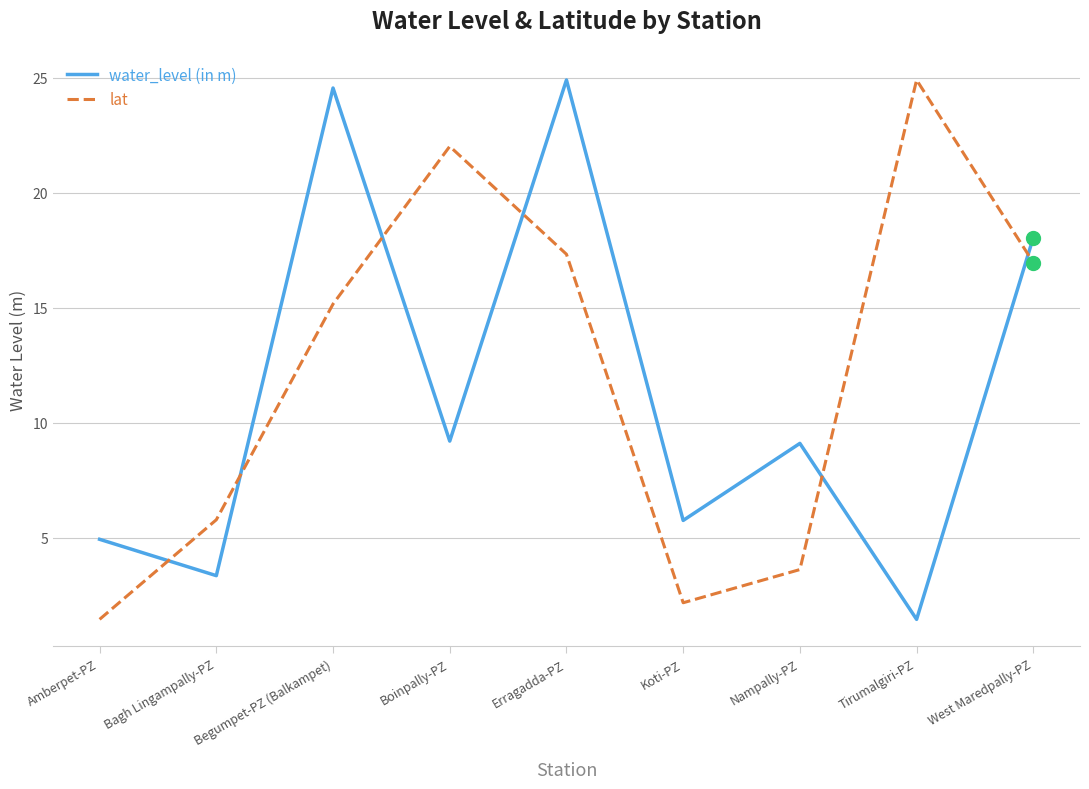

What is the spread (max minus min) of values at Koti-PZ?

3.6